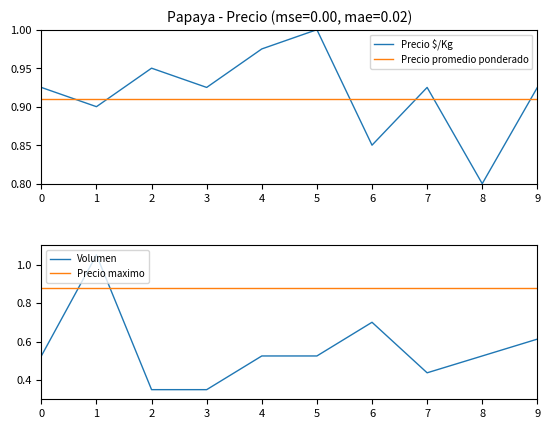

What is the value of the Precio $/Kg point at the 1st from the left?

0.9